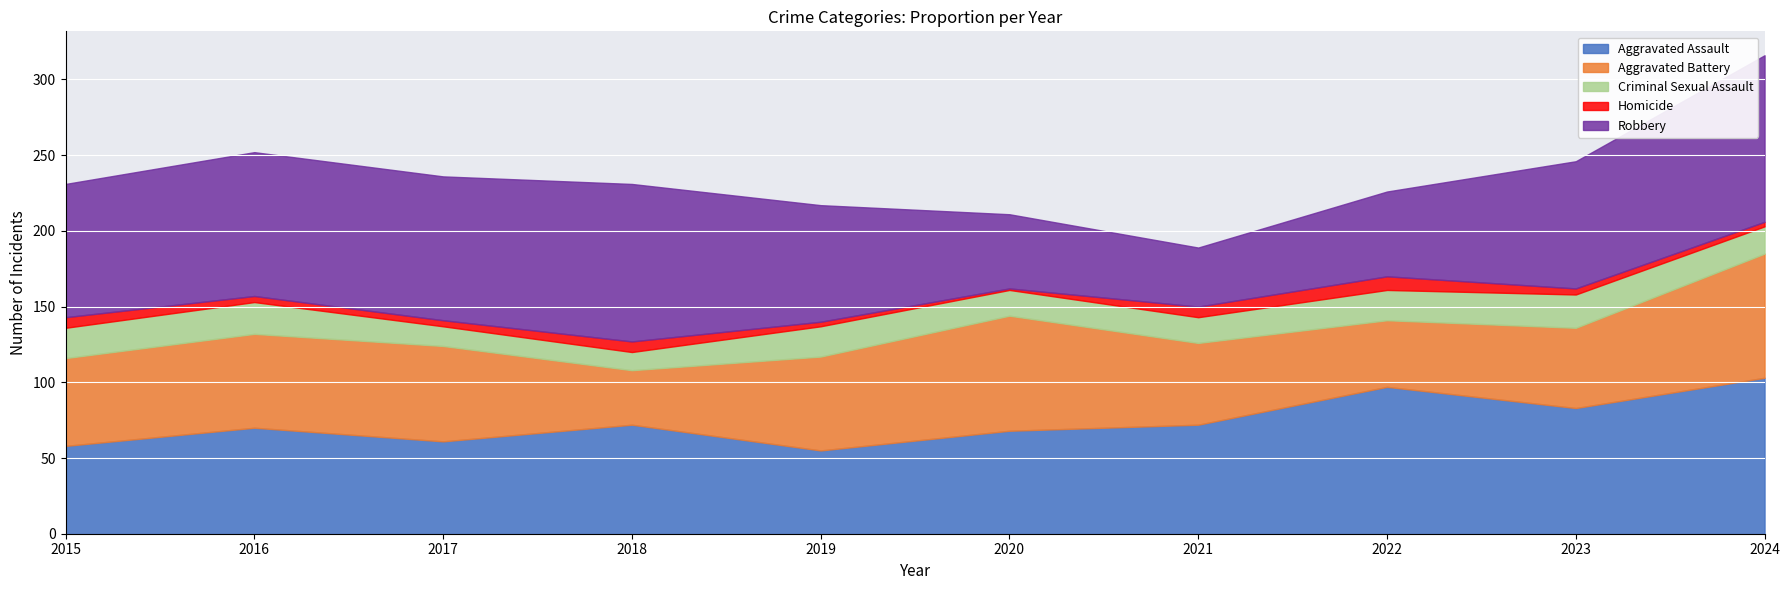

At which category is the sum across all series the highest?

2024